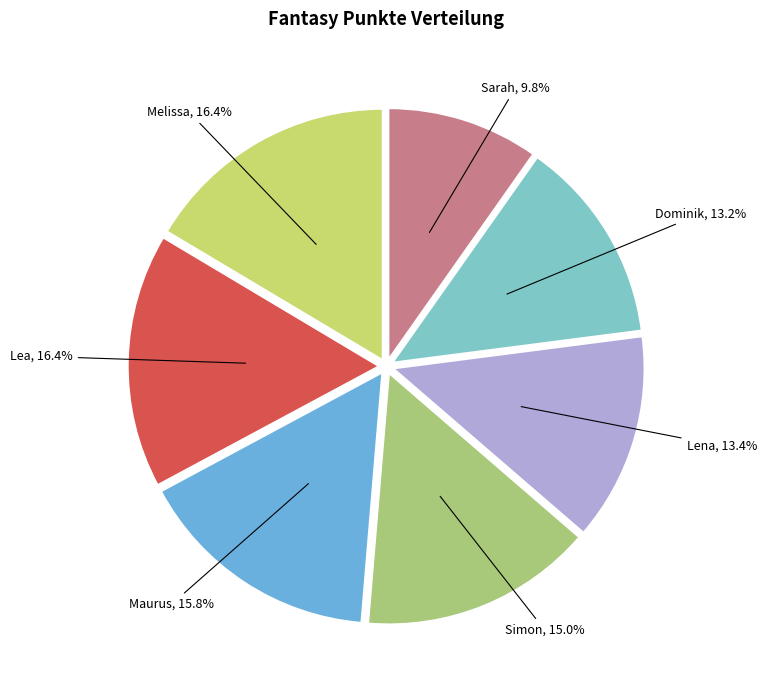

To the nearest percent, what is the combined percentage of Simon and Dominik?

28%